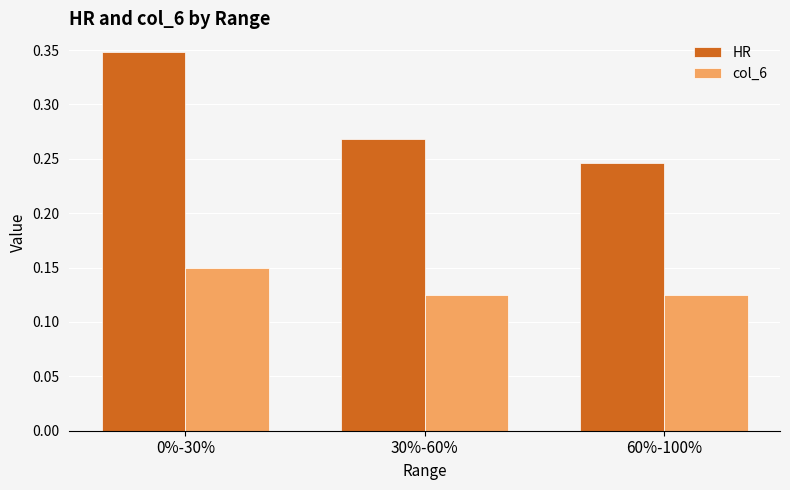

Which series has the widest spread of values?

HR